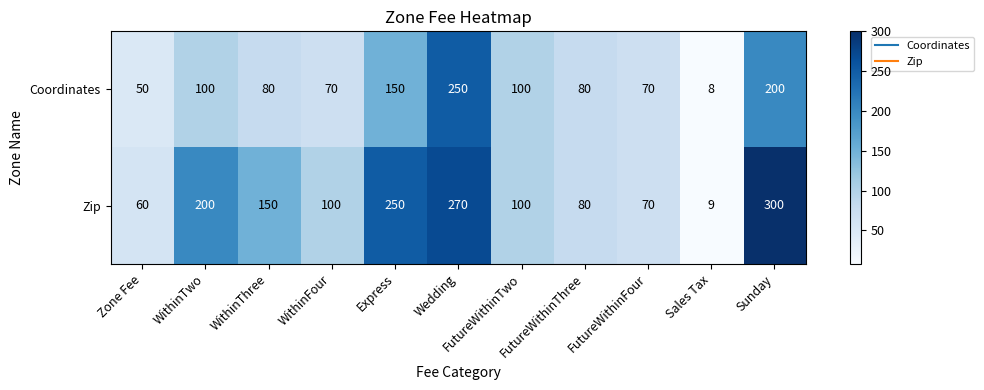

How many categories are shown in the chart?

11